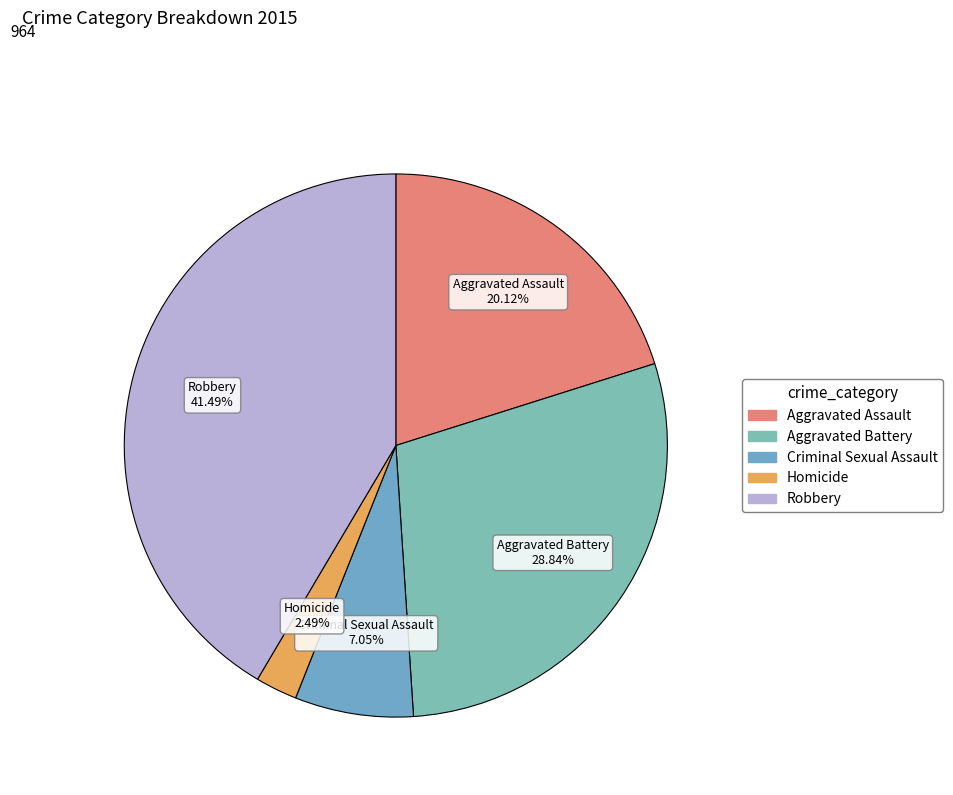

What percentage is the Aggravated Battery slice, to the nearest percent?

29%